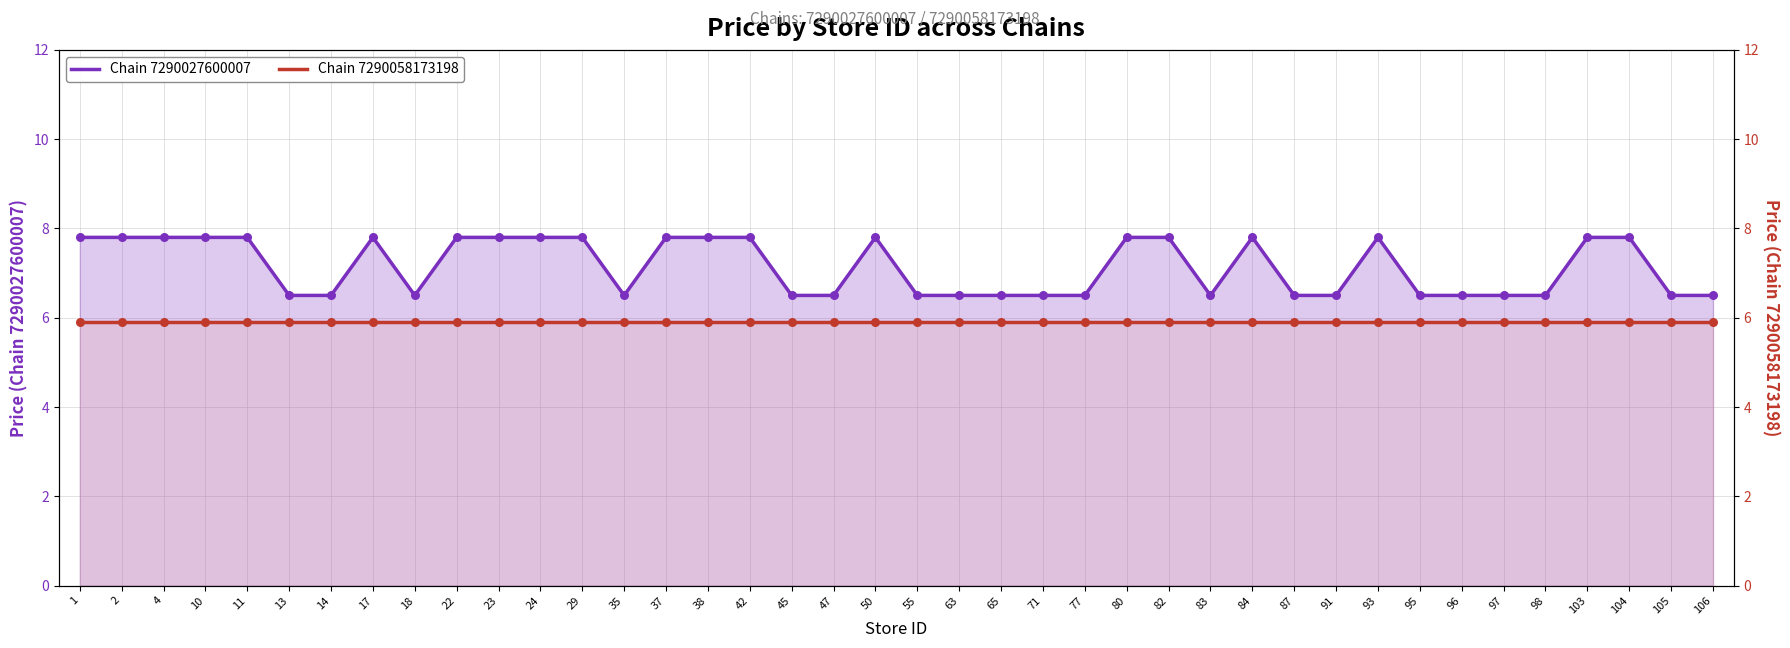

Is the value of Chain 7290027600007 at 91 greater than the value of Chain 7290058173198 at 45?

Yes